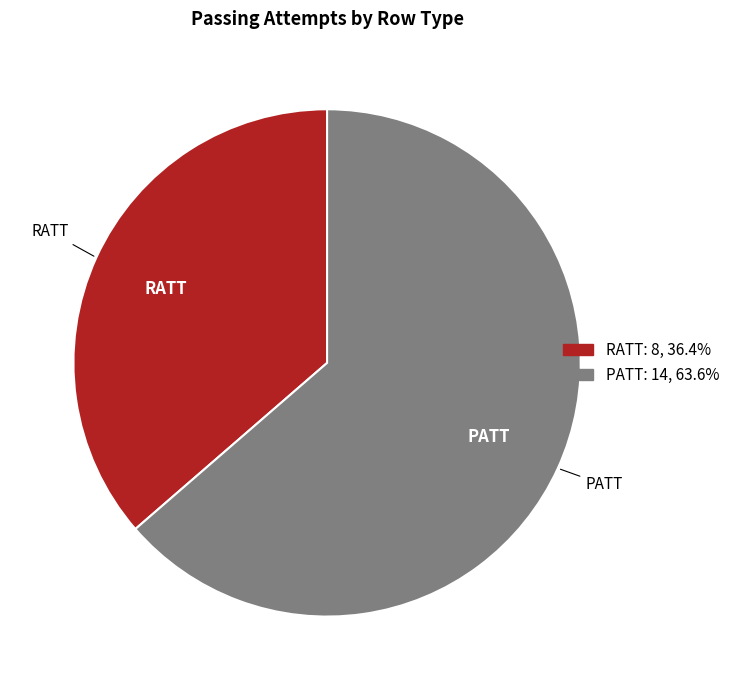

Approximately how many times larger is the value at RATT compared to PATT?

0.6